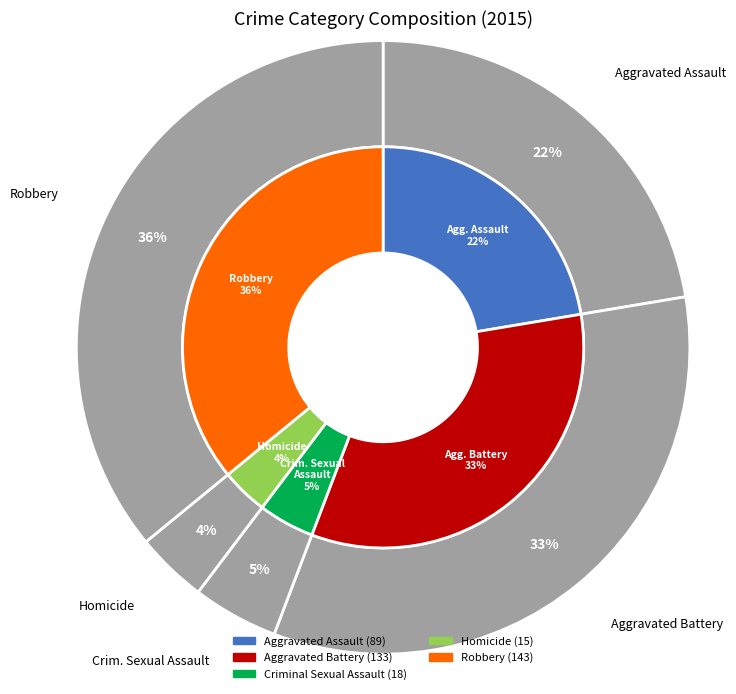

Combined, do Aggravated Battery and Robbery account for over 50%?

Yes